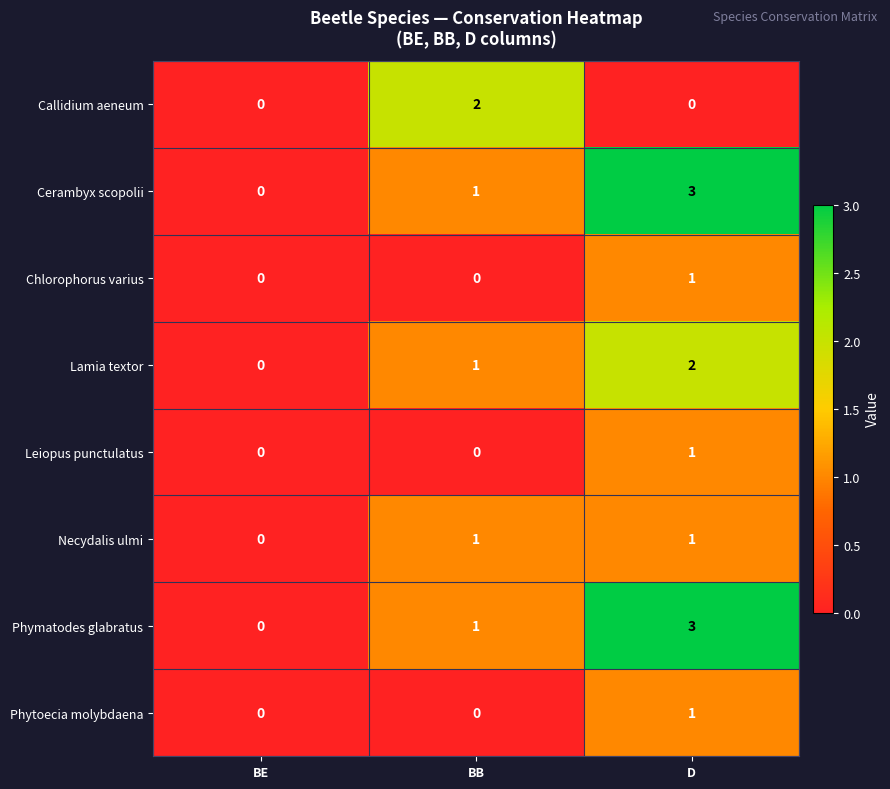

What is the difference between the highest and lowest values at D?

3